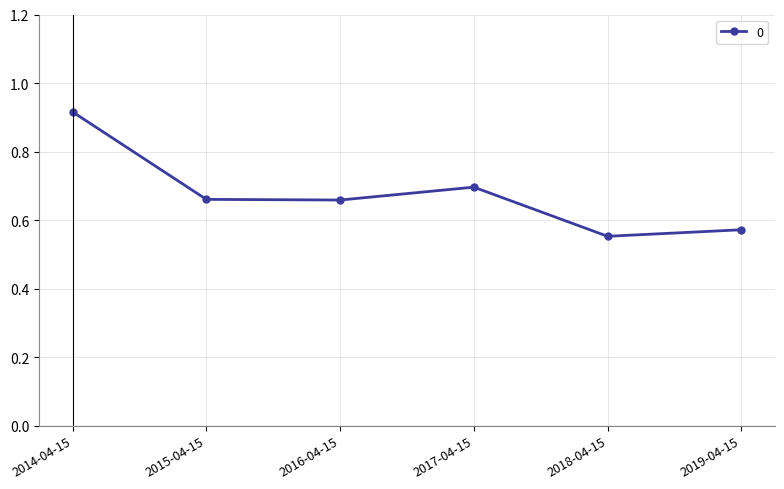

The value at 2015-04-15 is 0.7. True or false?

True